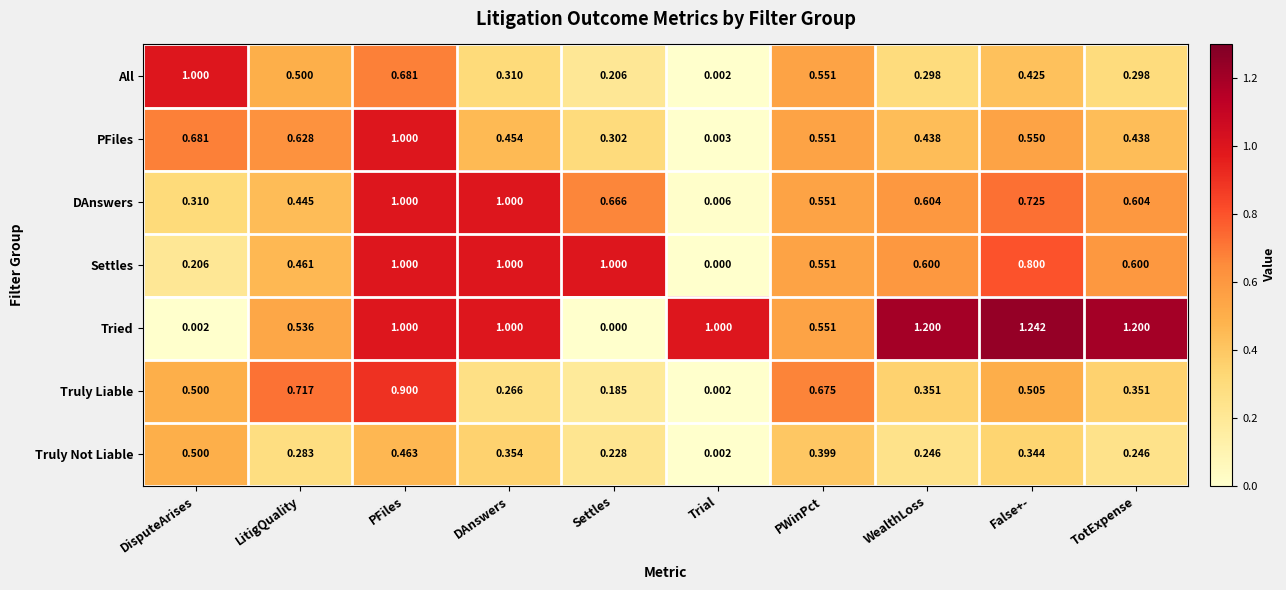

Rank the series at WealthLoss from highest to lowest value.

Tried, DAnswers, Settles, PFiles, Truly Liable, All, Truly Not Liable